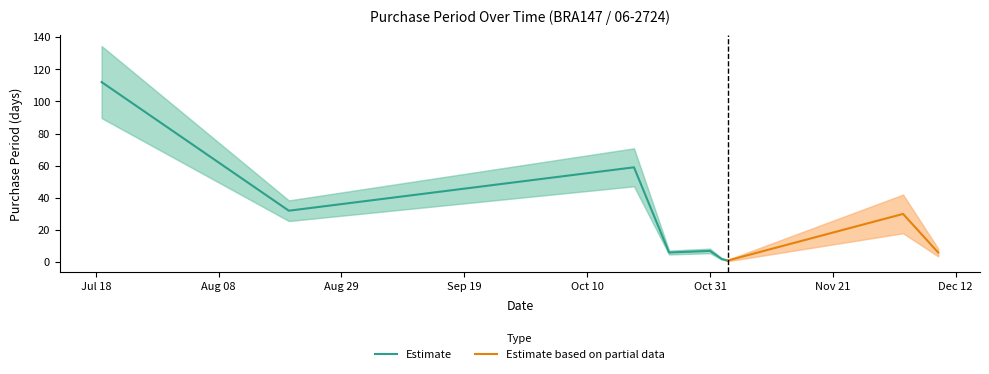

The value at 2016-11-02 is 1. True or false?

False